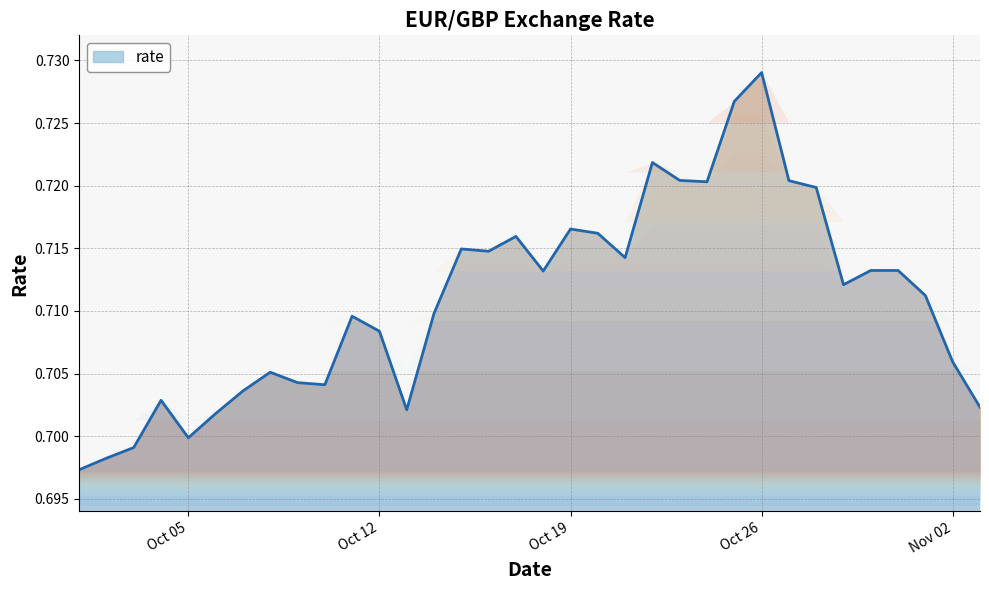

The chart shows a value of 0.7 at 2021-10-01. True or false?

True